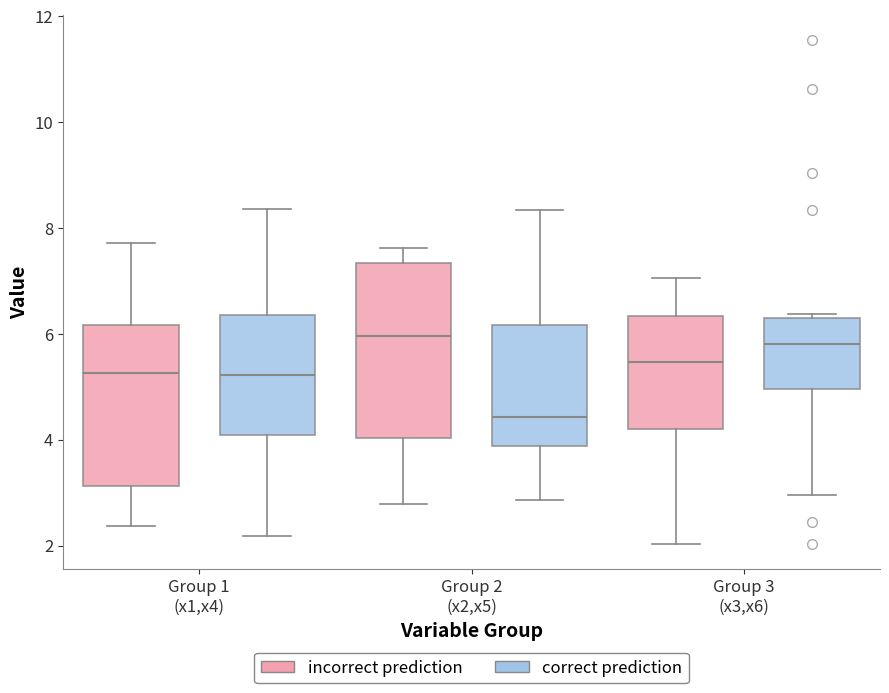

Comparing the boxes themselves (not the whiskers), which one is the tallest?

Group 2 (x2,x5) (incorrect prediction)